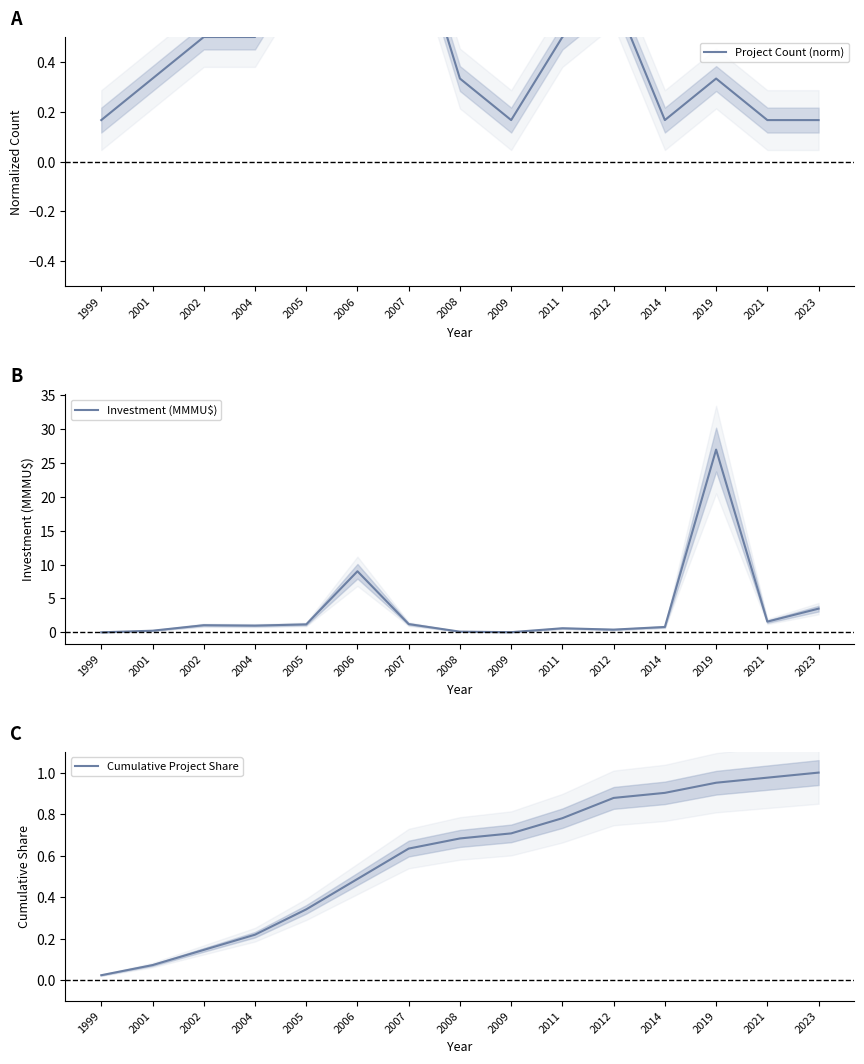

Reading left to right, what are all the values shown in this chart?

Project Count (norm): 1999=0.2	2001=0.3	2002=0.5	2004=0.5	2005=0.8	2006=1.0	2007=1.0	2008=0.3	2009=0.2	2011=0.5	2012=0.7	2014=0.2	2019=0.3	2021=0.2	2023=0.2
Investment (MMMU$): 1999=0.0	2001=0.2	2002=1.1	2004=1.0	2005=1.2	2006=9.0	2007=1.2	2008=0.1	2009=0.0	2011=0.6	2012=0.4	2014=0.8	2019=27.0	2021=1.6	2023=3.5
Cumulative Project Share: 1999=0.0	2001=0.1	2002=0.1	2004=0.2	2005=0.3	2006=0.5	2007=0.6	2008=0.7	2009=0.7	2011=0.8	2012=0.9	2014=0.9	2019=1.0	2021=1.0	2023=1.0